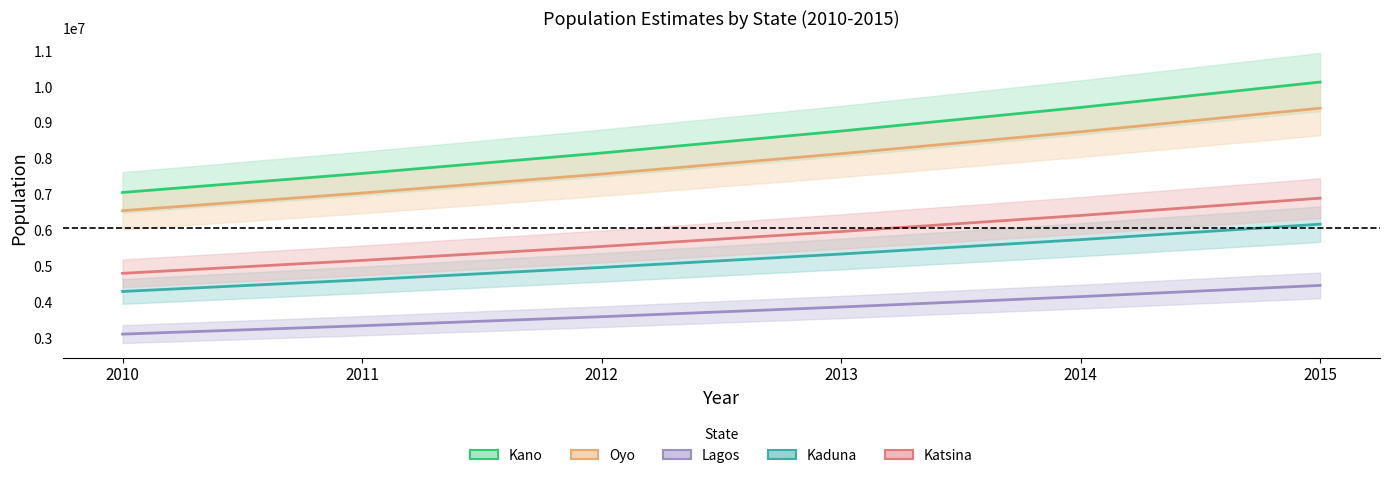

Which series has the largest total across all categories?

Kano